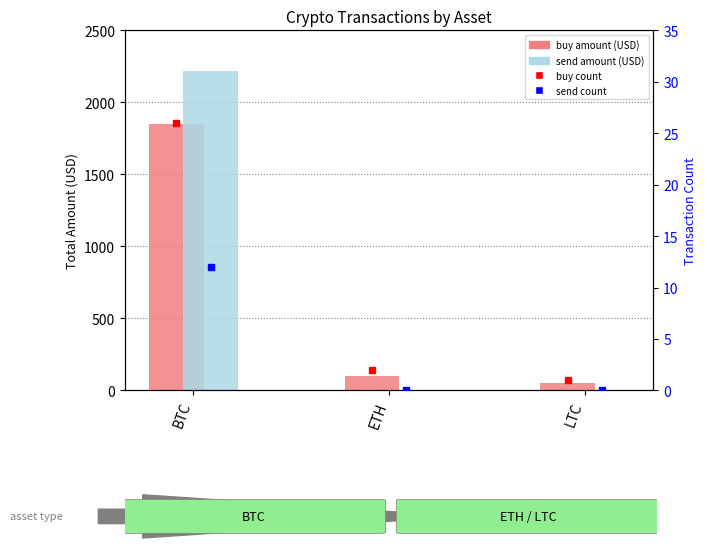

Which series has the largest total across all categories?

send amount (USD)